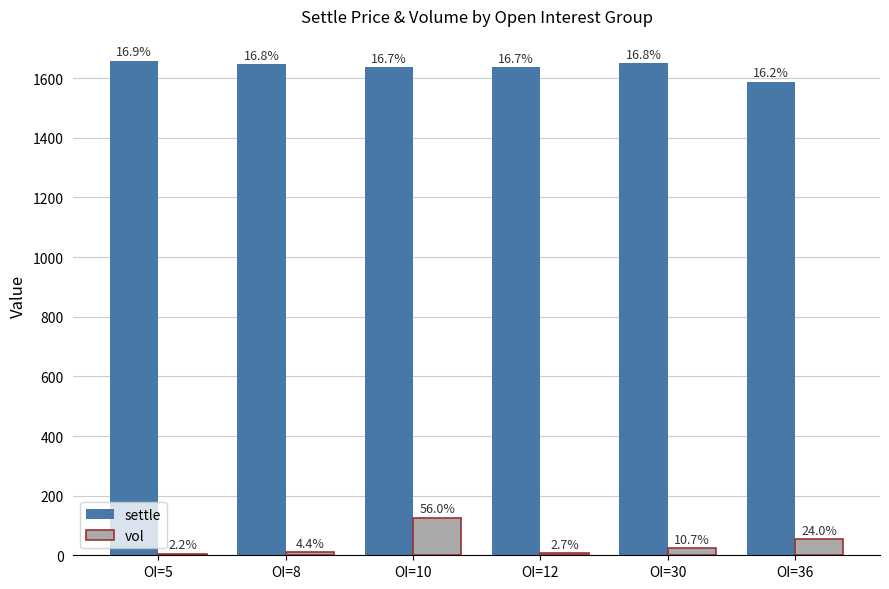

At which label is vol closest to 65?

OI=36